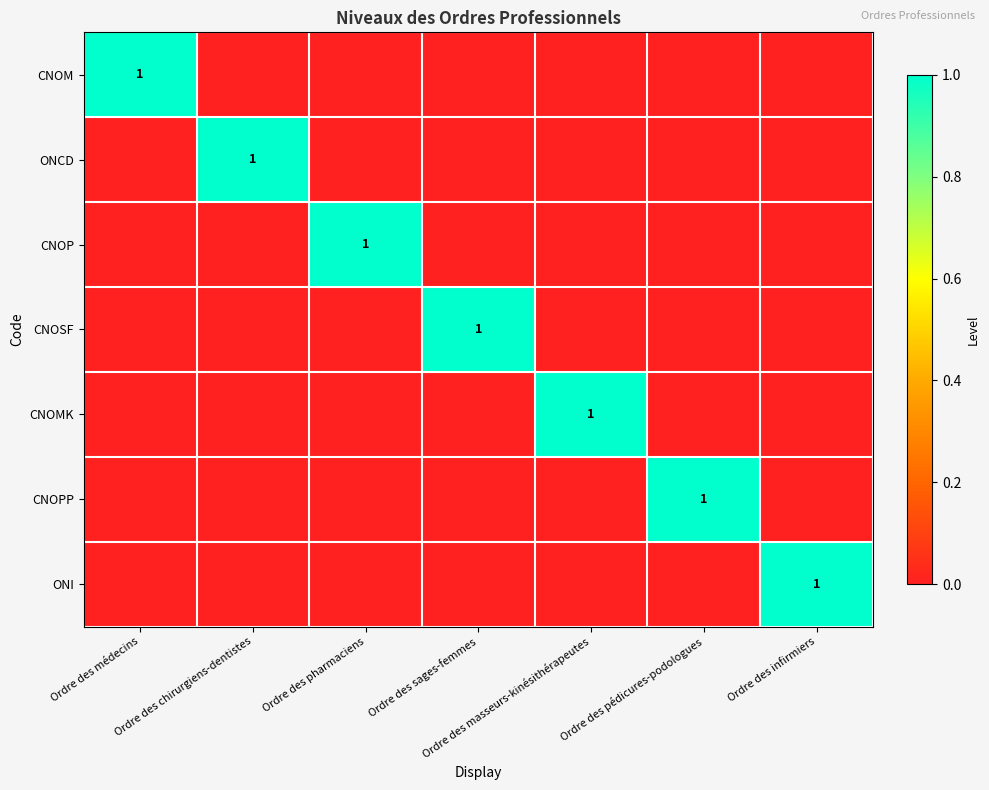

What is the difference between the highest and lowest values at Ordre des sages-femmes?

1